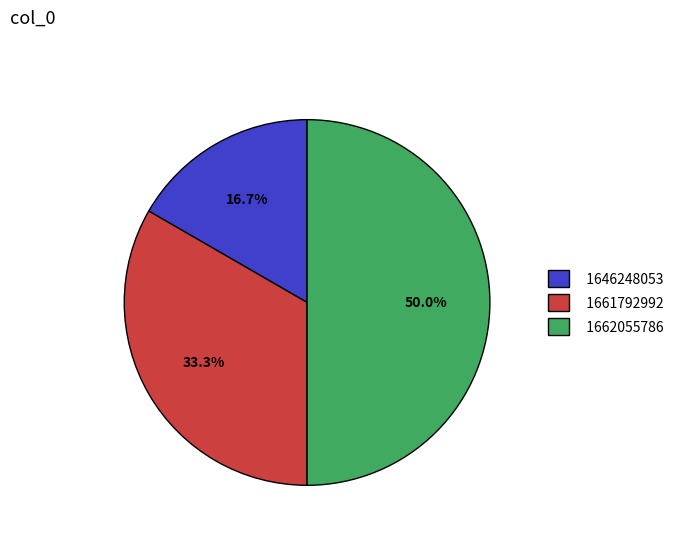

Rank the categories by value from highest to lowest.

1662055786, 1661792992, 1646248053